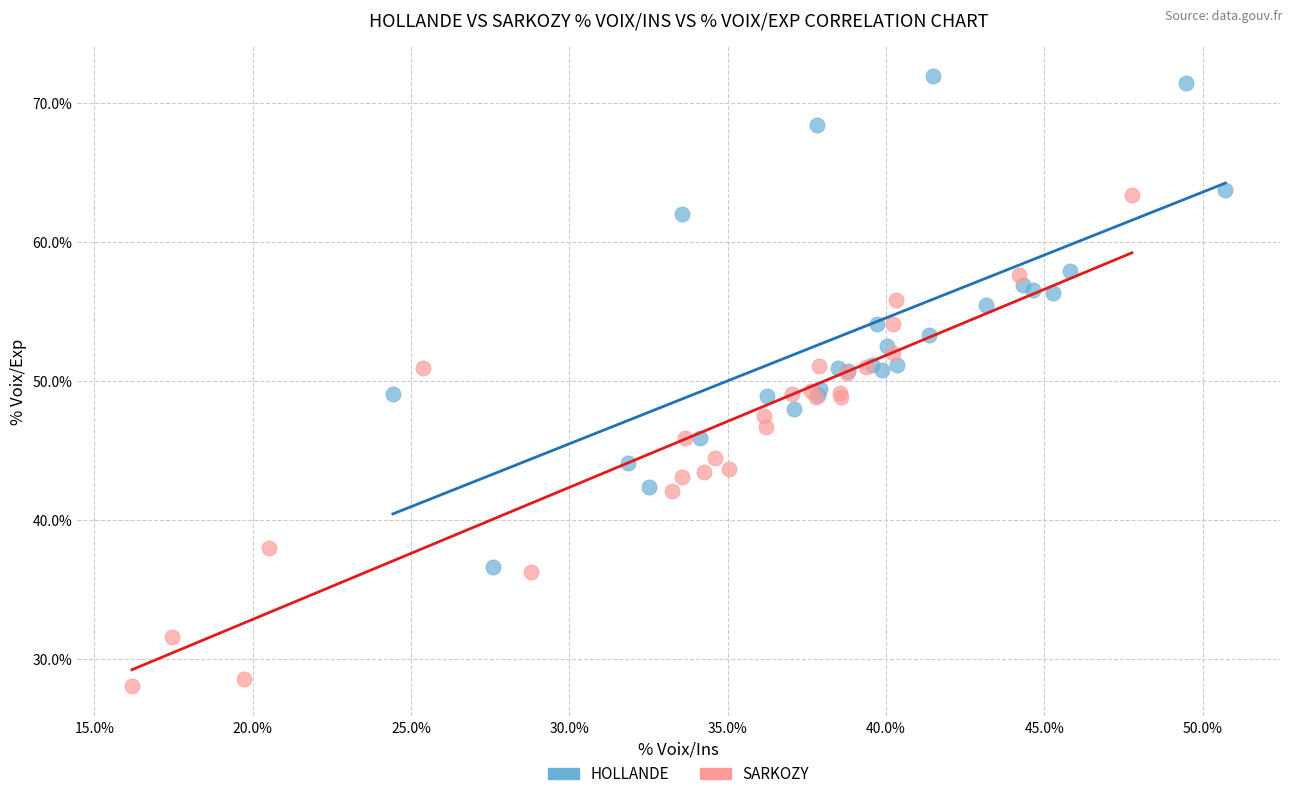

Which series reaches the maximum Y coordinate?

HOLLANDE